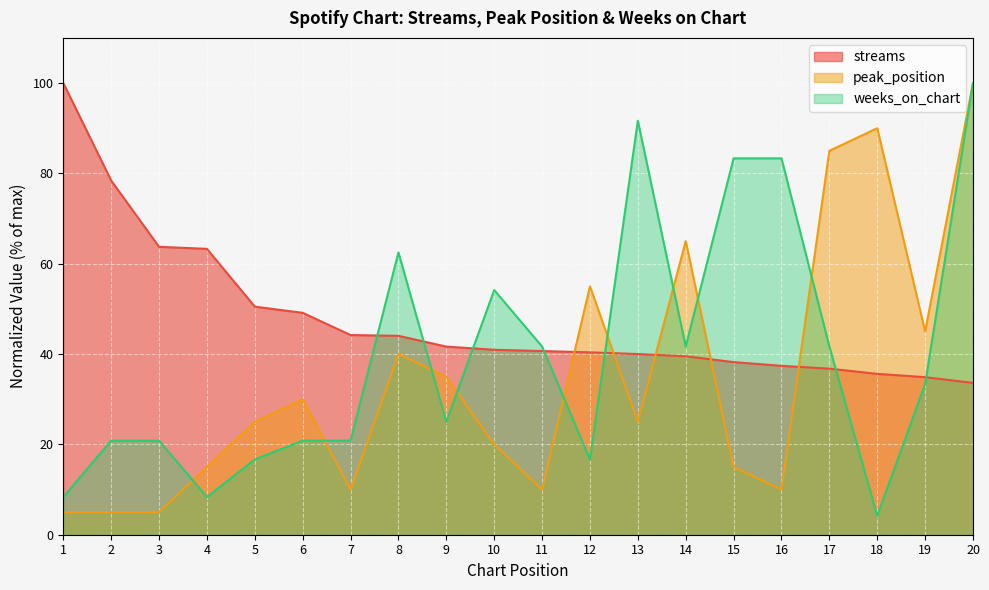

Rank the categories by streams value from lowest to highest.

20, 19, 18, 17, 16, 15, 14, 13, 12, 11, 10, 9, 8, 7, 6, 5, 4, 3, 2, 1